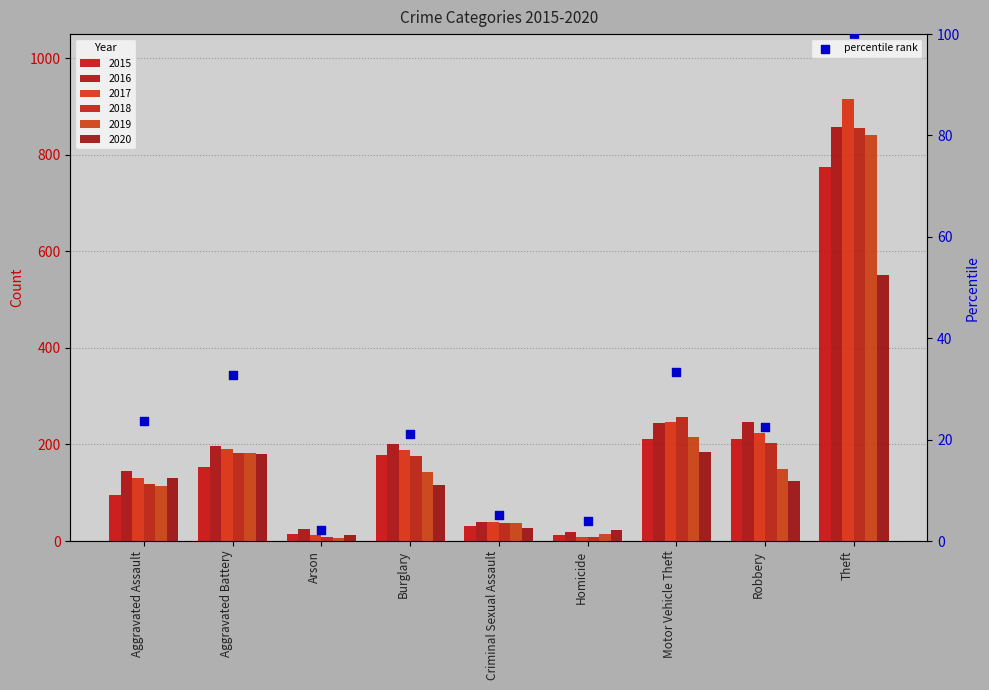

What is the ratio of the value at Aggravated Assault to the value at Criminal Sexual Assault?

4.7